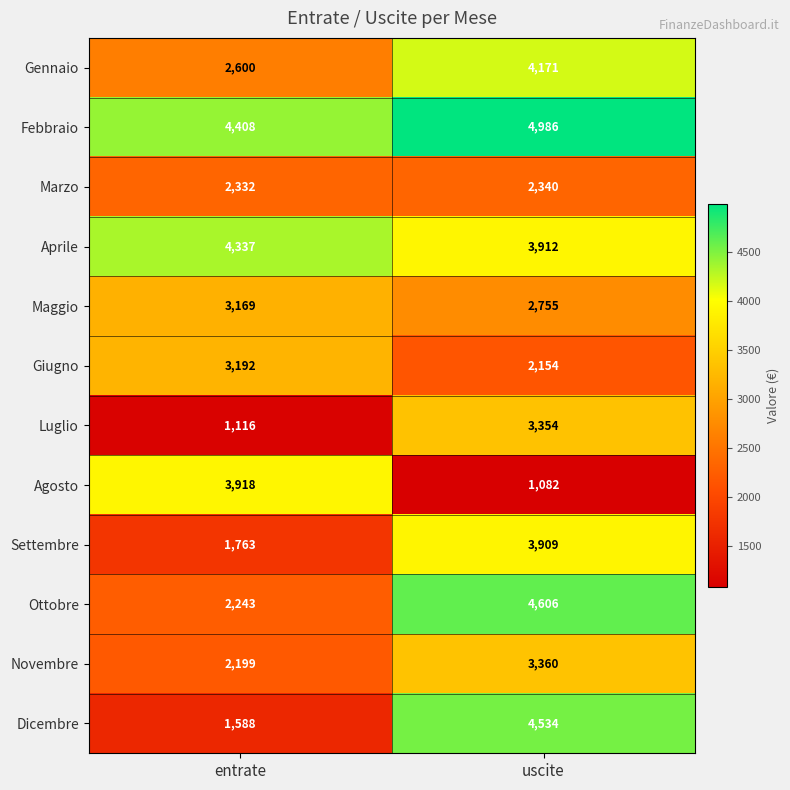

At which category is the sum across all series the highest?

uscite